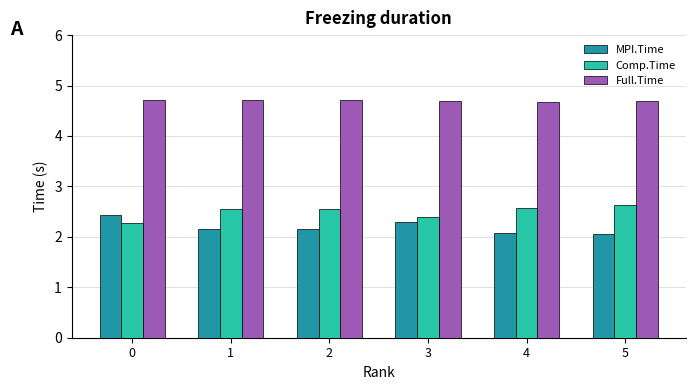

What is the spread (max minus min) of values at 0?

2.4